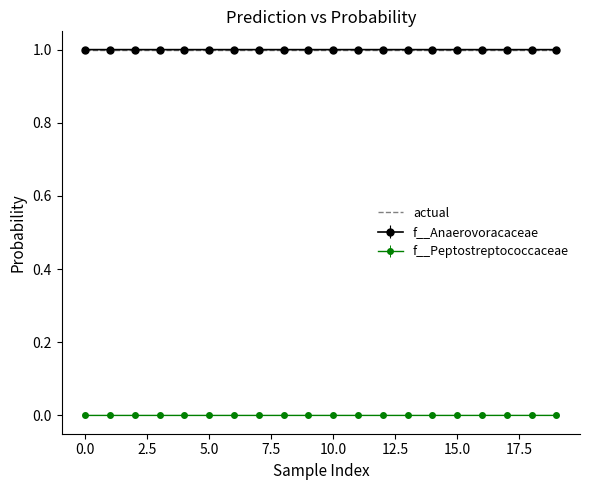

True or false: f__Peptostreptococcaceae and f__Anaerovoracaceae cross at least once.

False